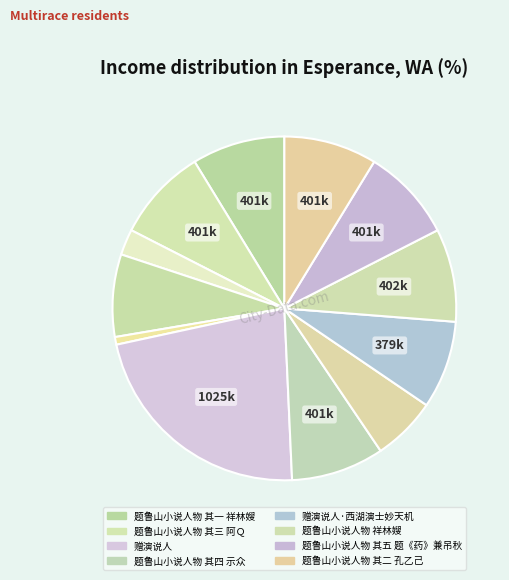

To the nearest percent, what is the average slice percentage?

8%